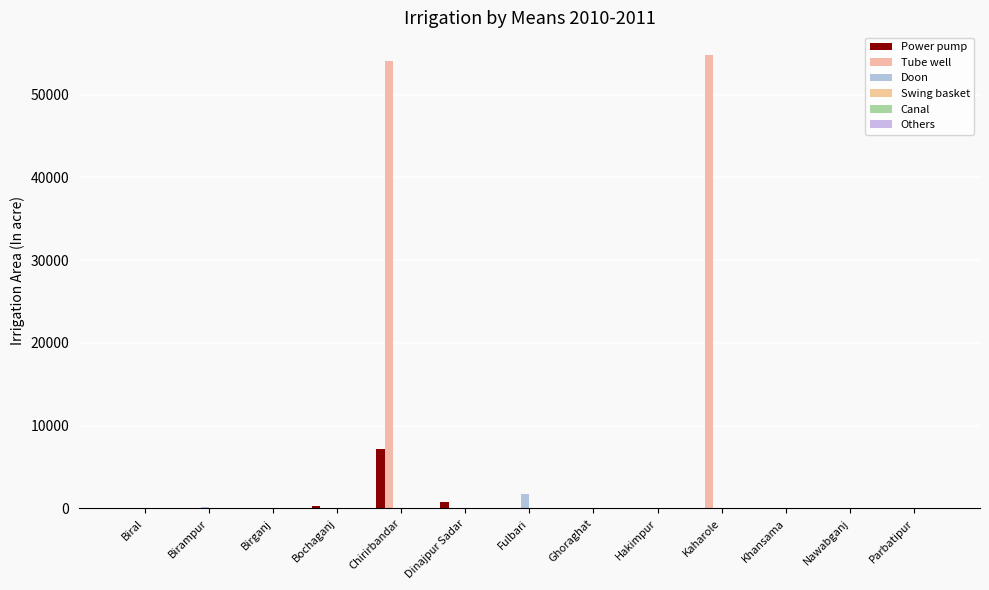

Does the chart contain stacked bars?

No